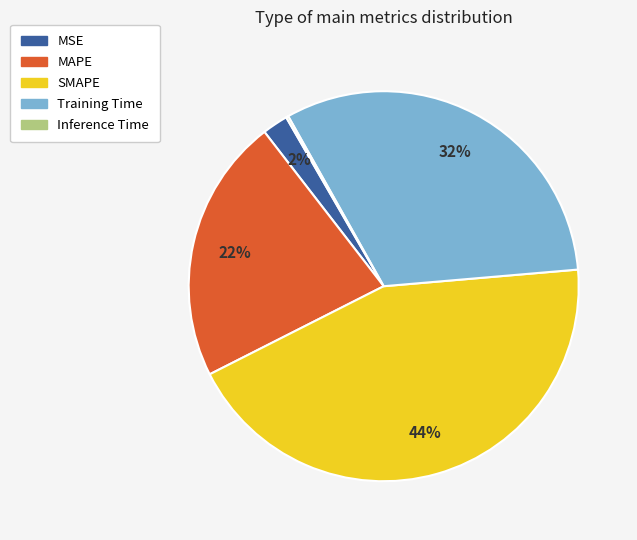

Combined, do SMAPE and Training Time account for over 50%?

Yes